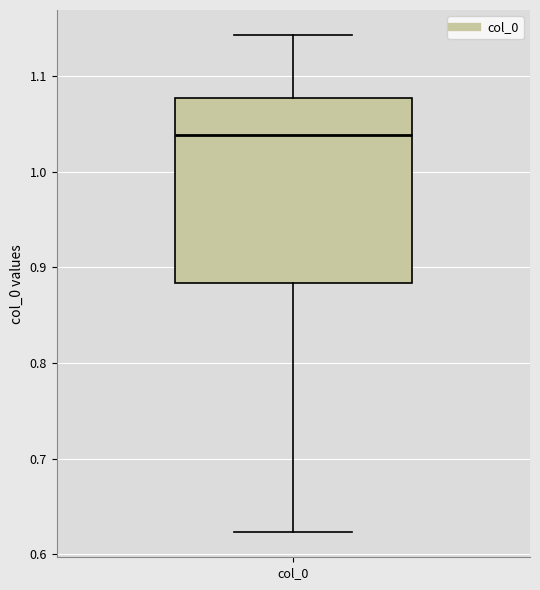

Transcribe this box plot: give where the median line is, the range the box spans, and where the two whiskers end, as read against the y-axis. The values are not printed on the chart, so give them approximately, as read against the axis.

median 1.04, box 0.88 to 1.08, whiskers 0.62 to 1.14